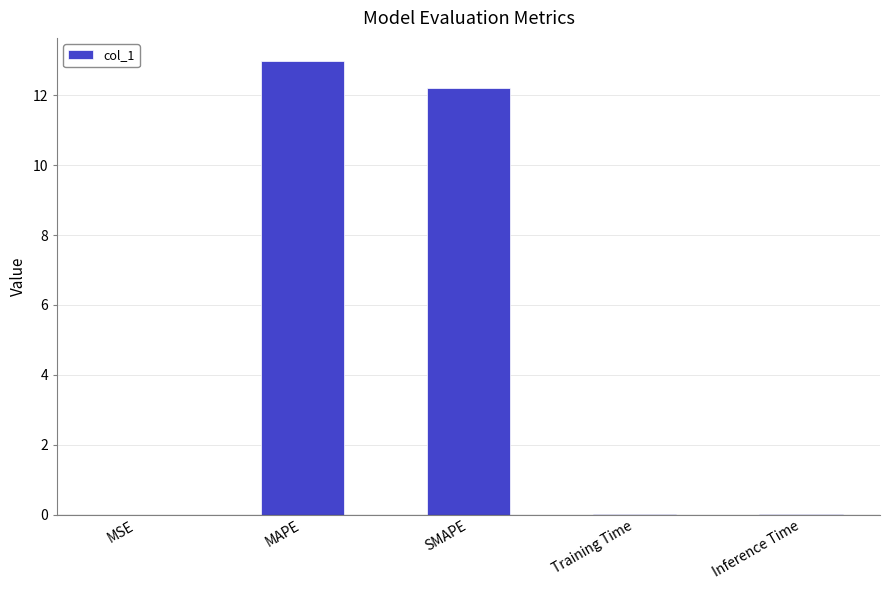

Is it true that the value at SMAPE is 12.2?

True